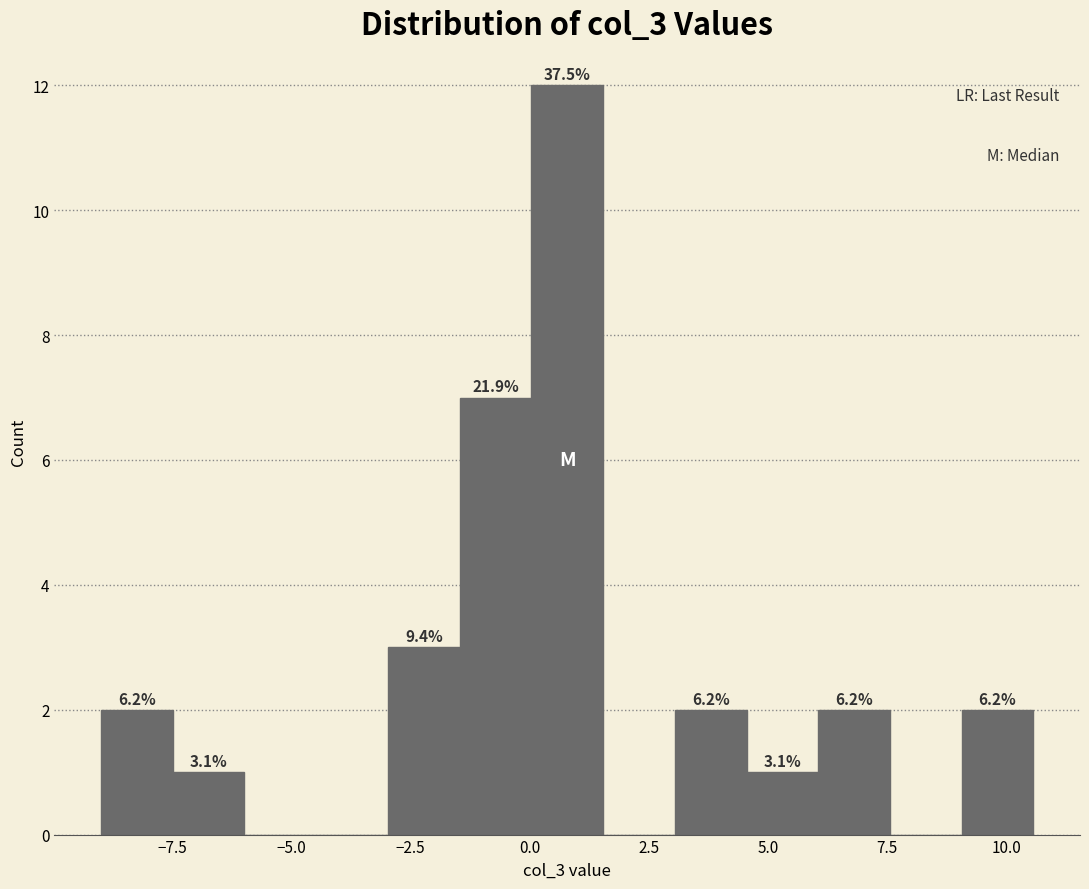

Around what value on the x-axis is the tallest bar? Give the approximate position of its centre, as read against the axis.

1.0